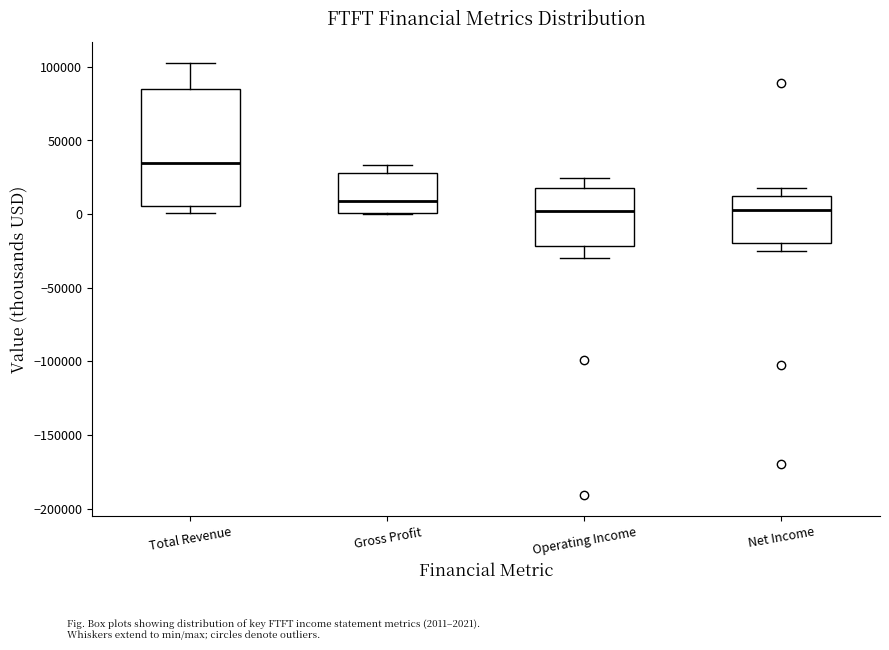

Reading left to right, read every box against the y-axis: the position of its median line, the range the box covers, and the ends of its whiskers. The values are not printed on the chart, so give them approximately, as read against the axis.

Total Revenue: median 35000, box 5000 to 85000, whiskers 0 to 100000
Gross Profit: median 10000, box 0 to 30000, whiskers 0 to 35000
Operating Income: median 0, box -20000 to 20000, whiskers -30000 to 25000
Net Income: median 5000, box -20000 to 10000, whiskers -25000 to 20000